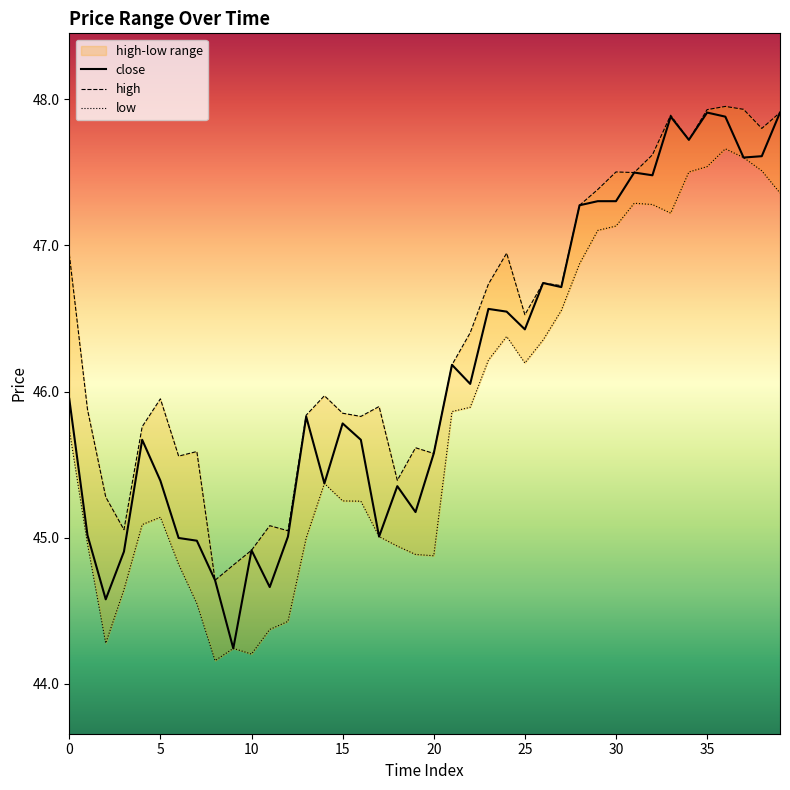

Which has a higher value, 8 or 24?

24